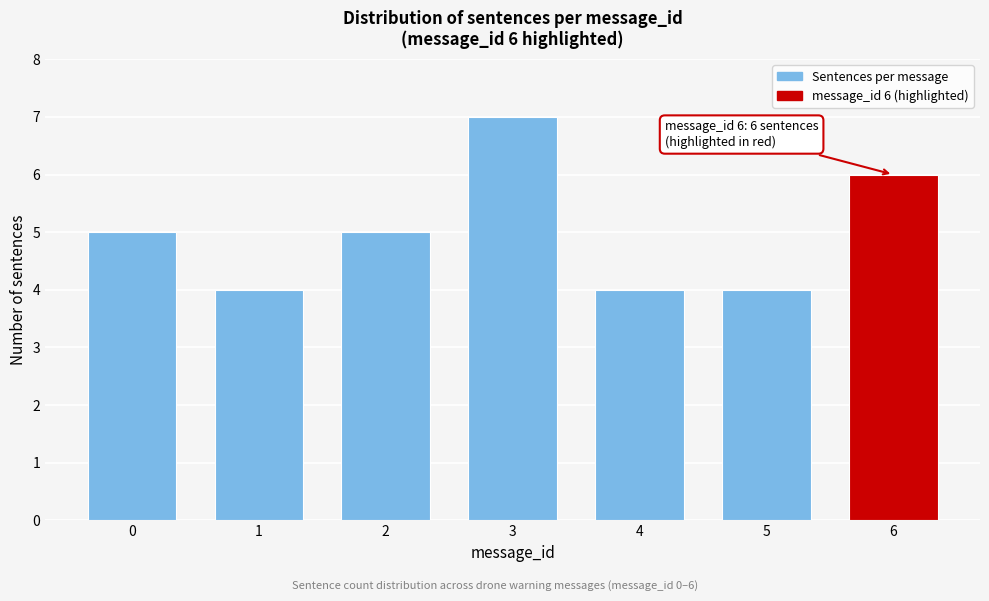

Reading left to right, what are all the values shown in this chart?

0=5	1=4	2=5	3=7	4=4	5=4	6=6